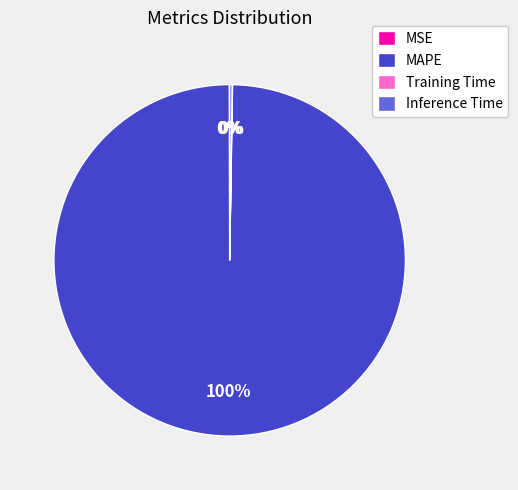

Is MAPE the majority of the pie?

Yes